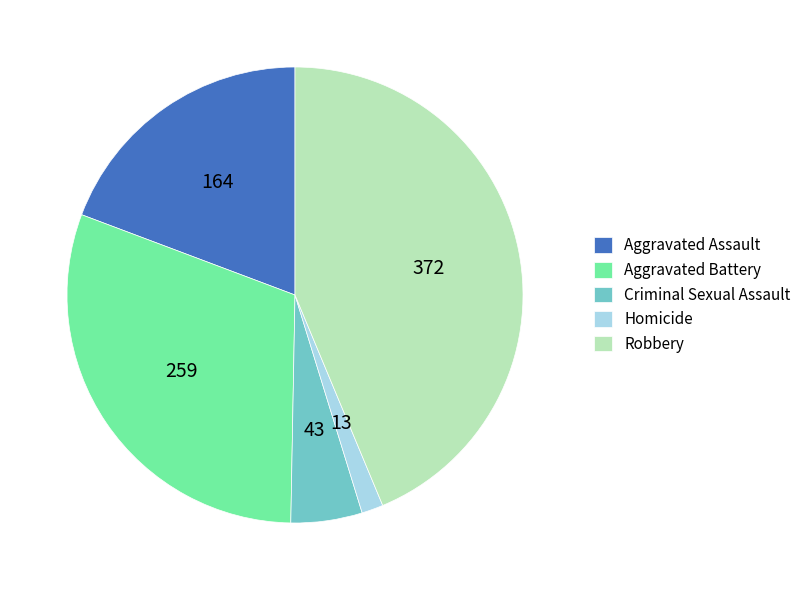

Combined, do Homicide and Robbery account for over 50%?

No